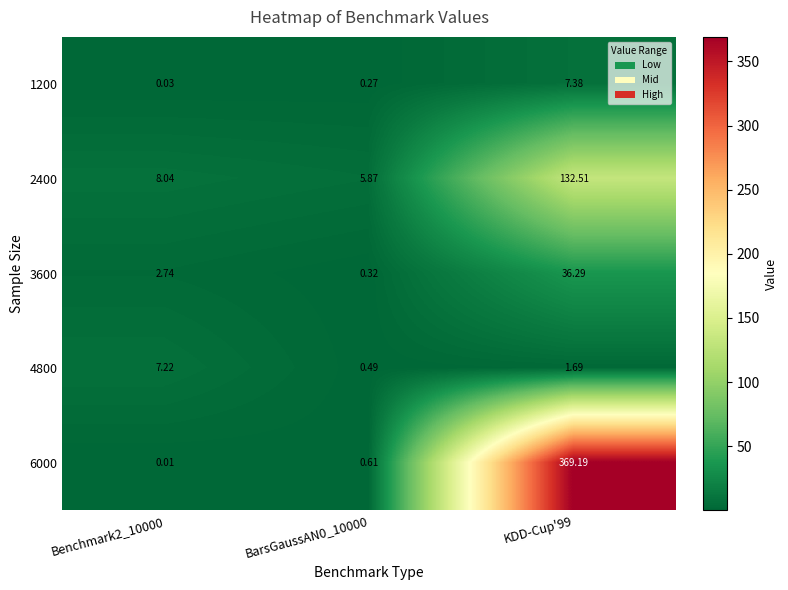

Is the value of 3600 at Benchmark2_10000 greater than the value of 4800 at BarsGaussAN0_10000?

Yes